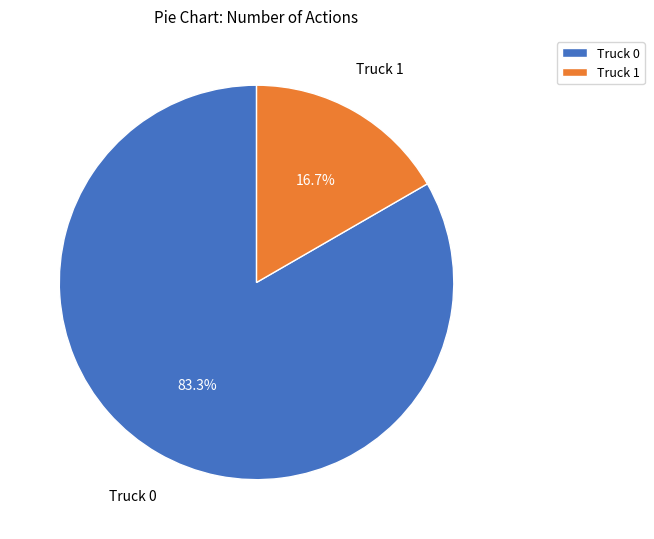

The Truck 1 slice represents 17% of the pie. True or false?

True